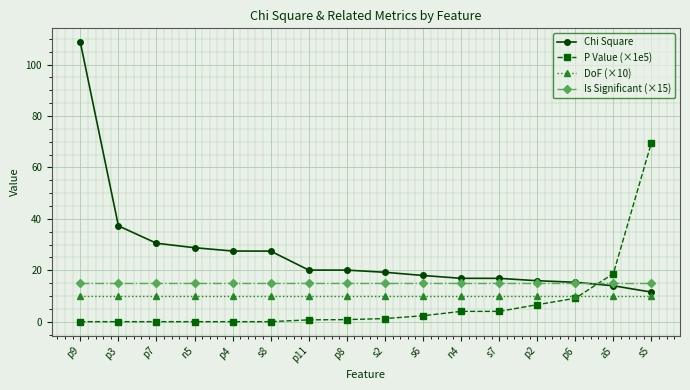

How many distinct data groups are displayed?

4